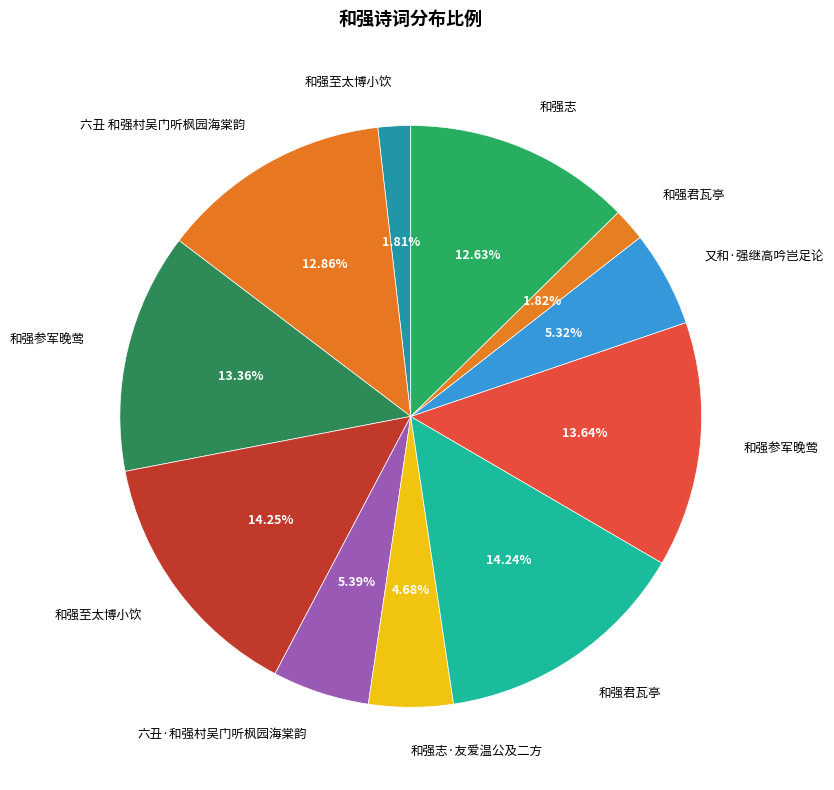

Is there any slice that represents more than half of the pie?

No